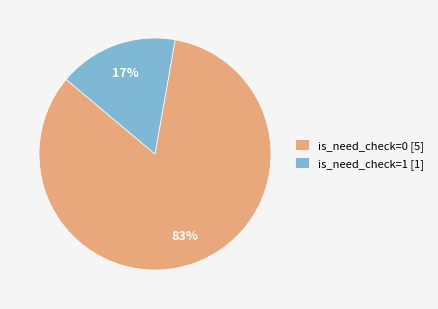

The is_need_check=1 [1] slice represents 17% of the pie. True or false?

True